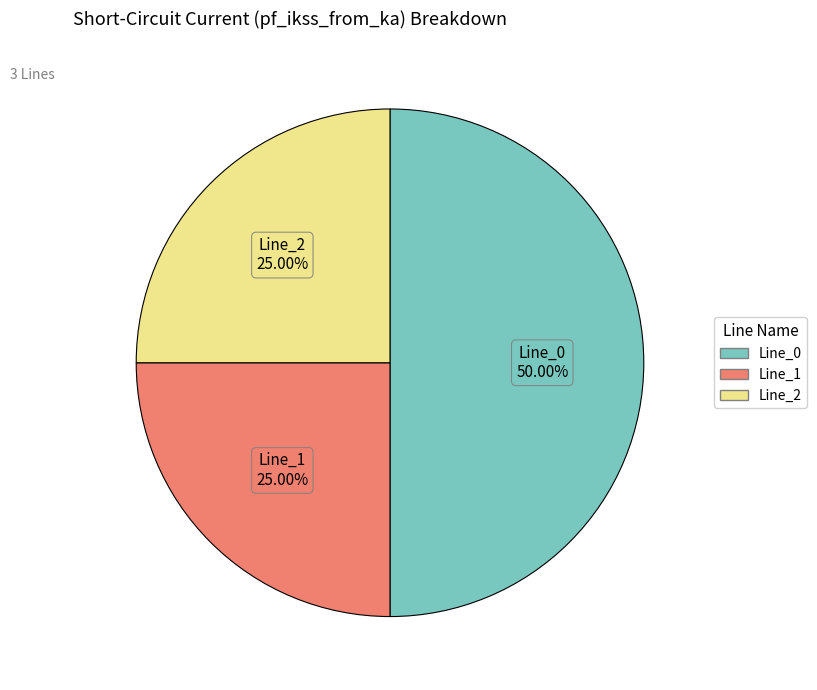

The Line_1 slice represents 25% of the pie. True or false?

True